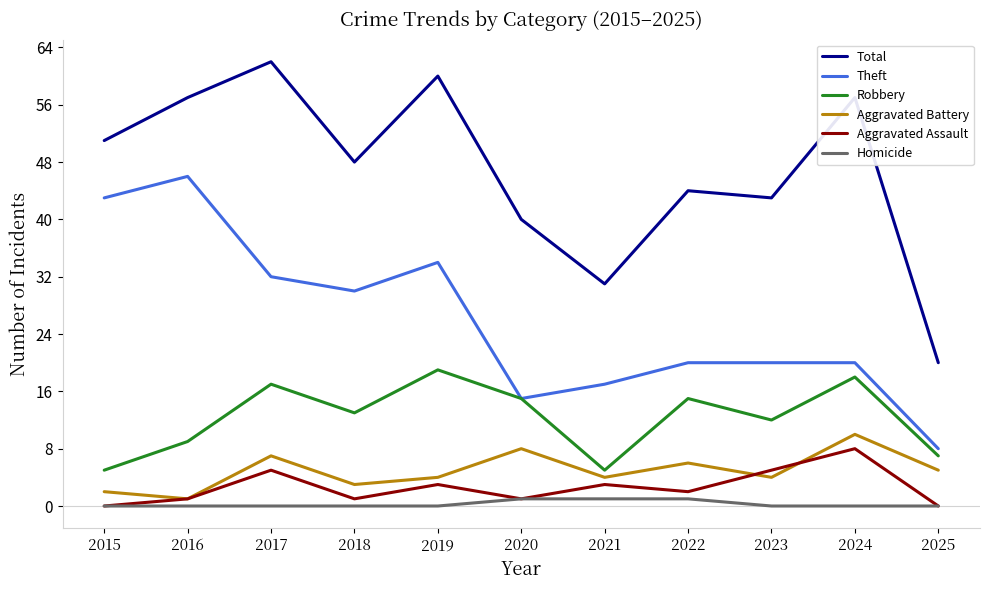

What is the total value across all series at 2017?

123